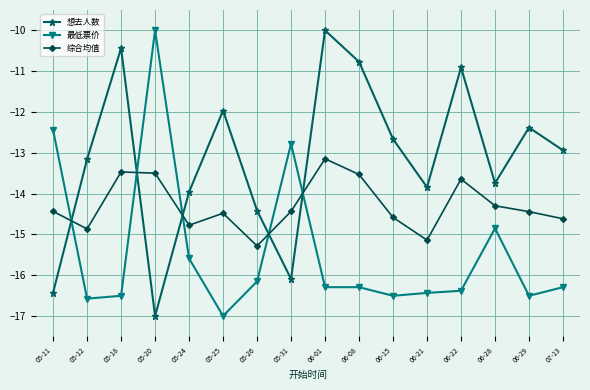

List the series in order of their overall mean, highest first.

想去人数, 综合均值, 最低票价